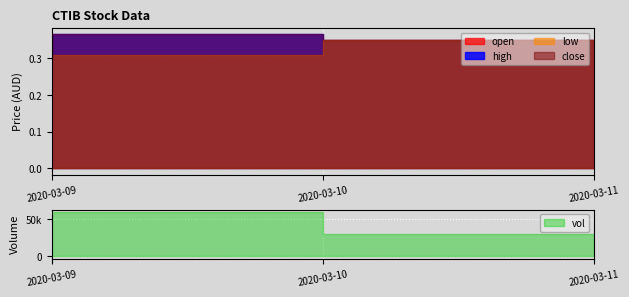

At how many categories does at least one series exceed 19092?

3